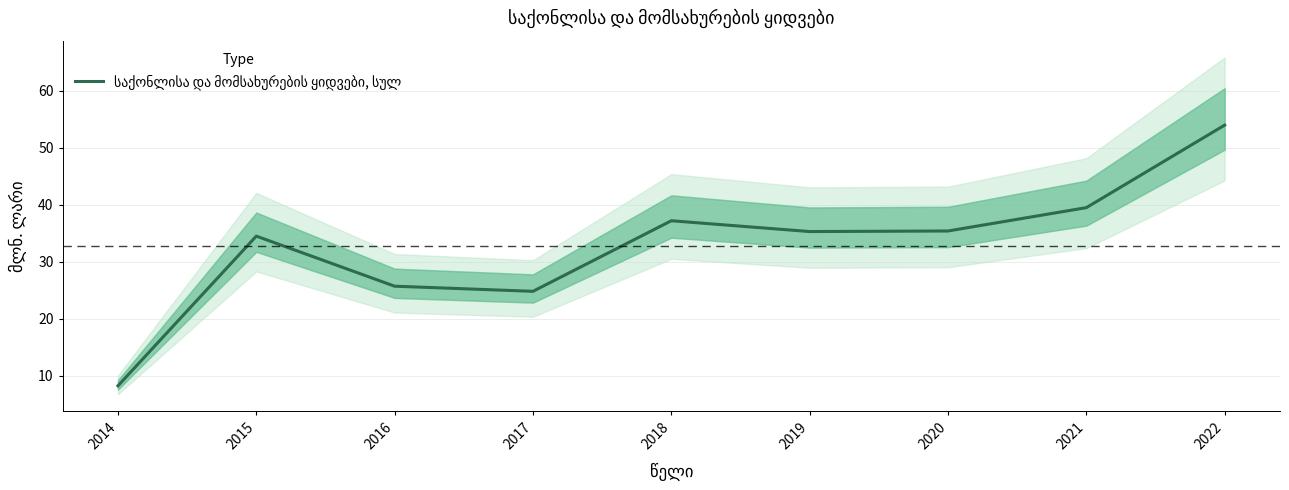

List the labels in order of value, largest first.

2022, 2021, 2018, 2020, 2019, 2015, 2016, 2017, 2014